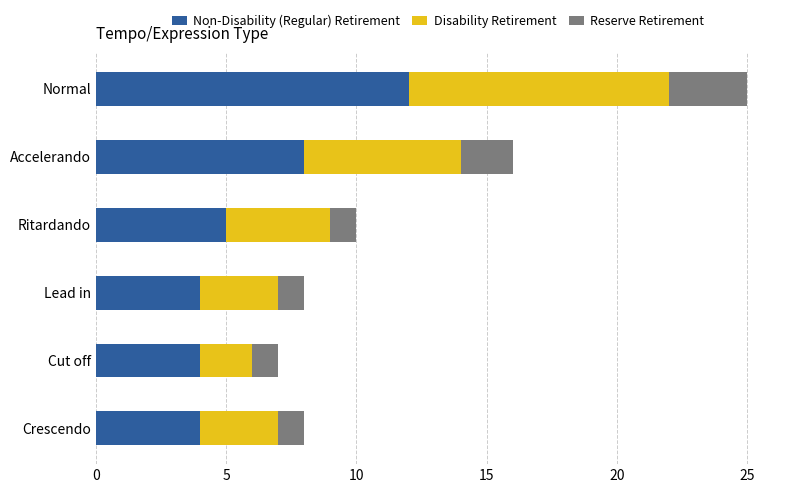

What is the total value across all series at Lead in?

8